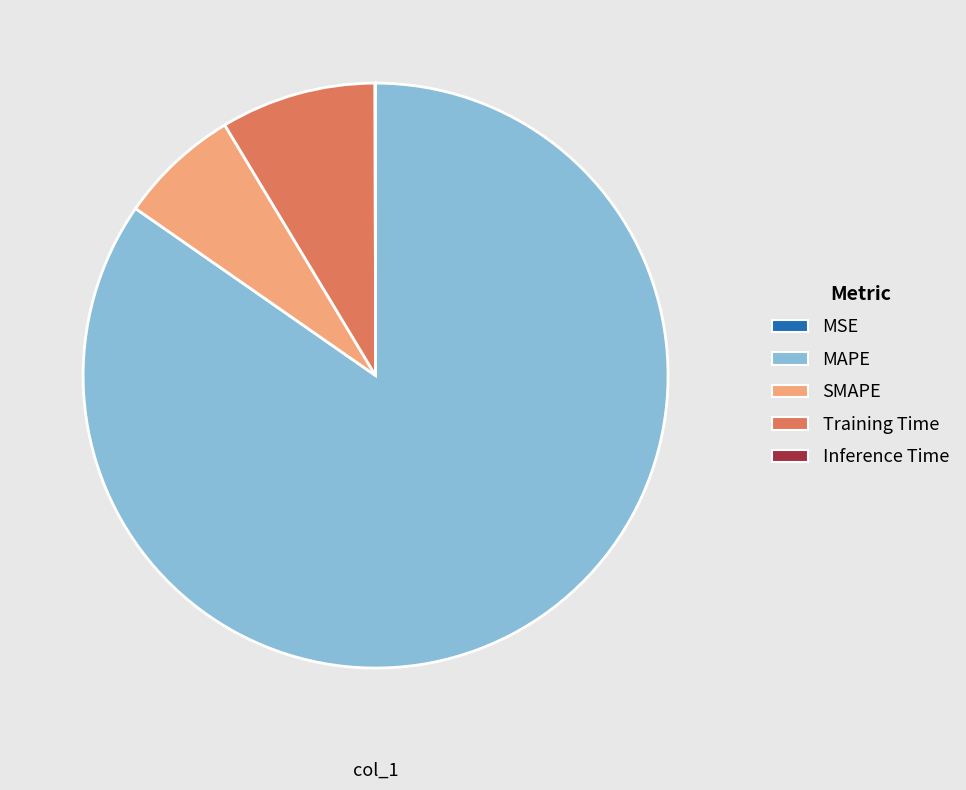

What is the ratio of the value at SMAPE to the value at Training Time?

0.8